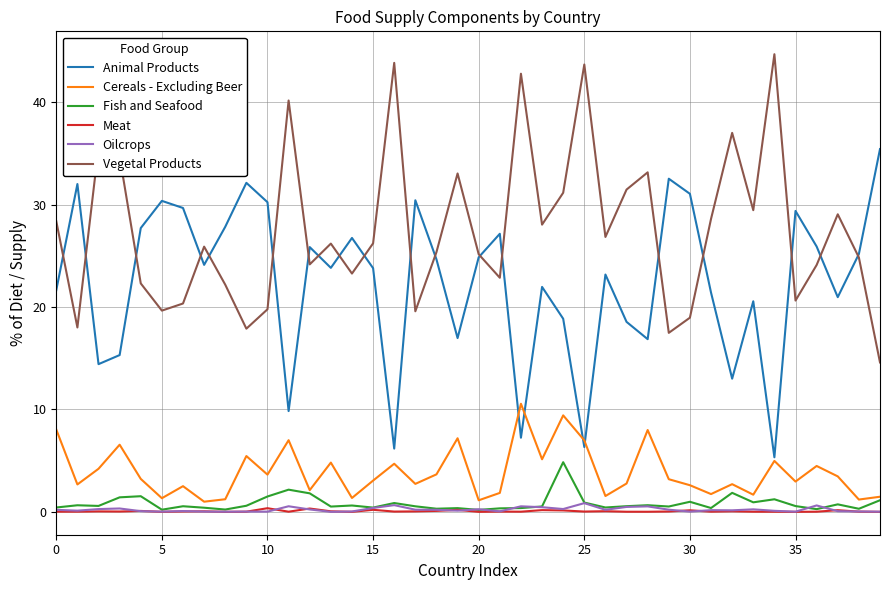

True or false: Vegetal Products and Cereals - Excluding Beer intersect in this chart.

False